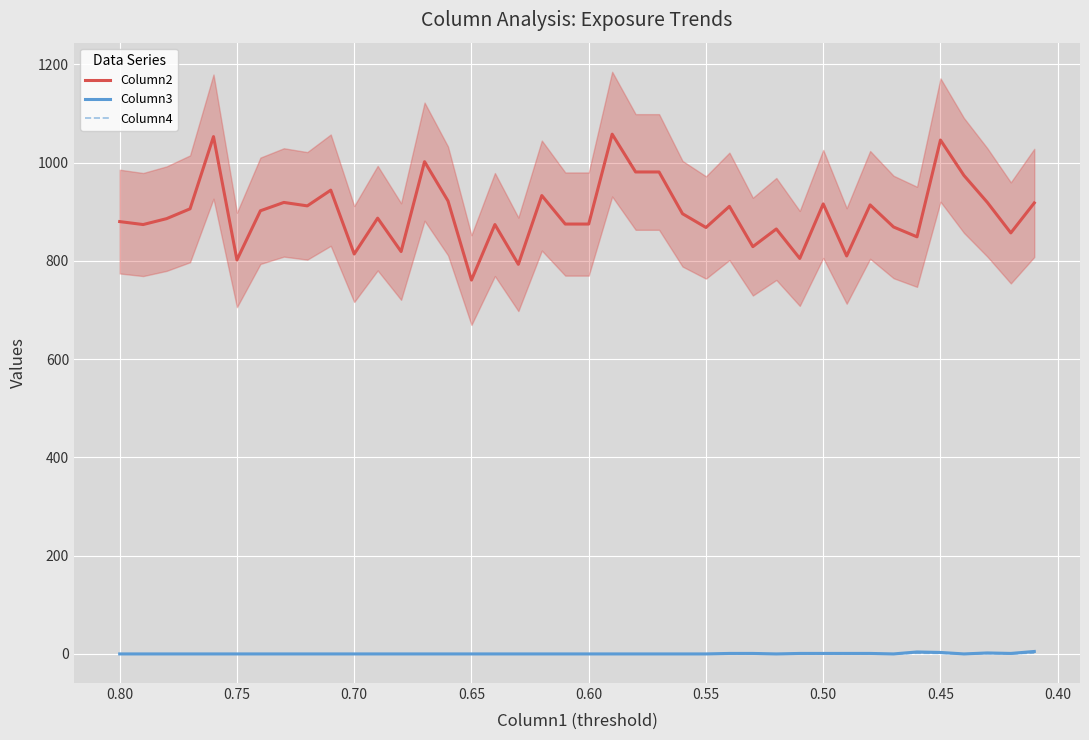

Reading left to right, what are all the values shown in this chart?

Column2: 880.0	874.0	886.0	906.0	1053.0	802.0	902.0	919.0	912.0	944.0	814.0	887.0	819.0	1002.0	922.0	761.0	874.0	793.0	933.0	875.0	875.0	1058.0	981.0	981.0	896.0	868.0	911.0	829.0	865.0	805.0	916.0	810.0	914.0	869.0	849.0	1046.0	974.0	919.0	857.0	918.0
Column3: 0.0	0.0	0.0	0.0	0.0	0.0	0.0	0.0	0.0	0.0	0.0	0.0	0.0	0.0	0.0	0.0	0.0	0.0	0.0	0.0	0.0	0.0	0.0	0.0	0.0	0.0	1.0	1.0	0.0	1.0	1.0	1.0	1.0	0.0	4.0	3.0	0.0	2.0	1.0	5.0
Column4: 0.0	0.0	0.0	0.0	0.0	0.0	0.0	0.0	0.0	0.0	0.0	0.0	0.0	0.0	0.0	0.0	0.0	0.0	0.0	0.0	0.0	0.0	0.0	0.0	0.0	0.0	0.3	0.3	0.0	0.3	0.3	0.3	0.3	0.0	1.3	1.0	0.0	0.7	0.3	1.7